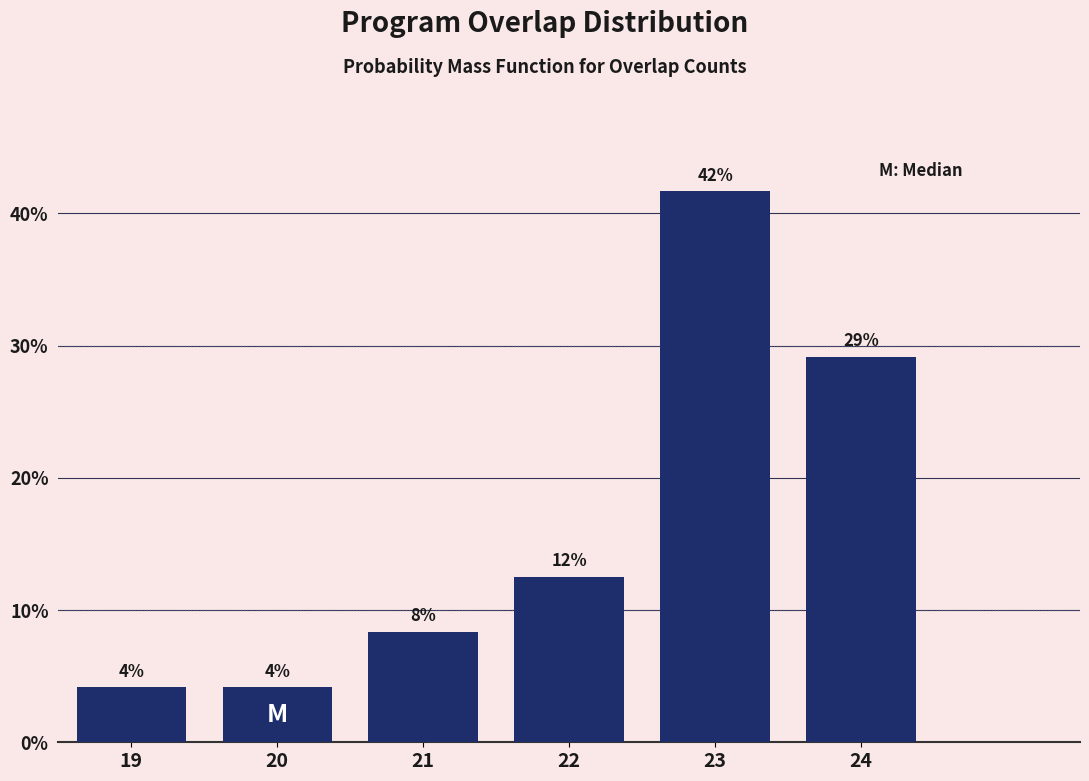

Does the chart contain any negative values?

No